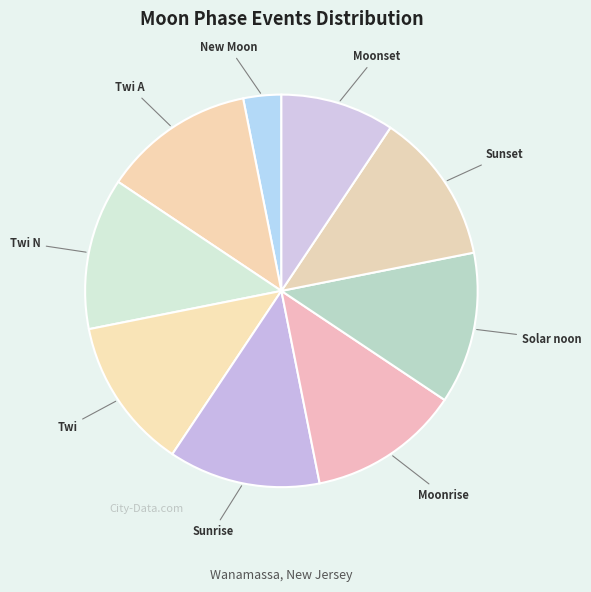

What is the smallest slice in the pie chart?

New Moon